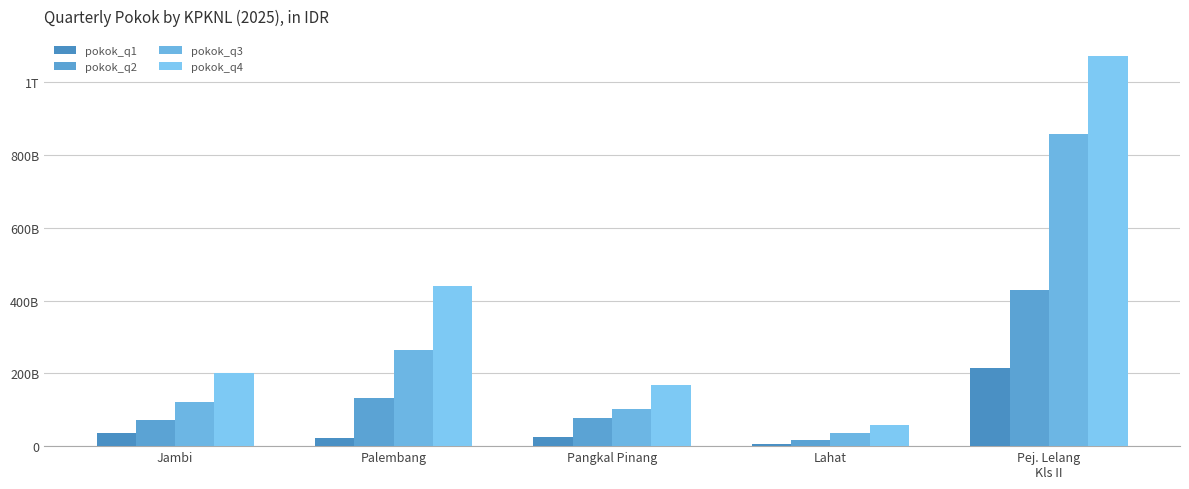

Where does the pokok_q4 series first go above 202200000000?

Palembang